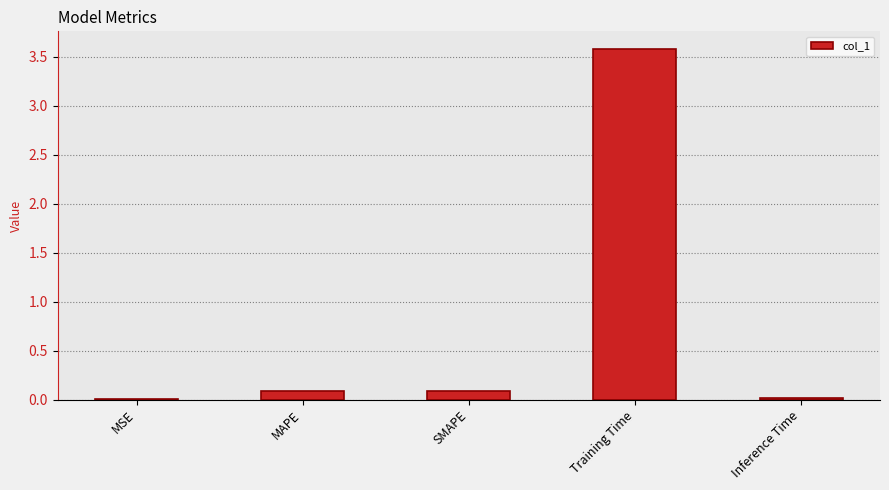

Are the bars horizontal?

No